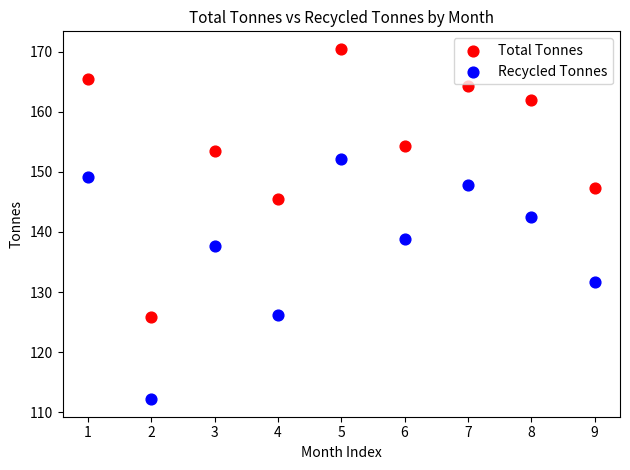

Which series has the widest spread of Y values?

Total Tonnes